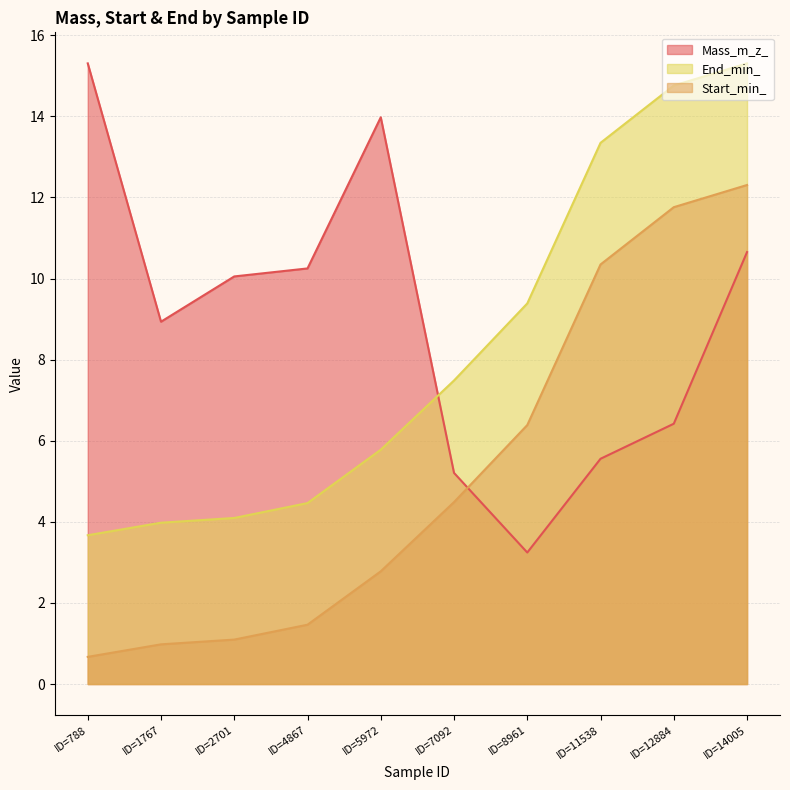

What is the spread (max minus min) of values at ID=4867?

8.8